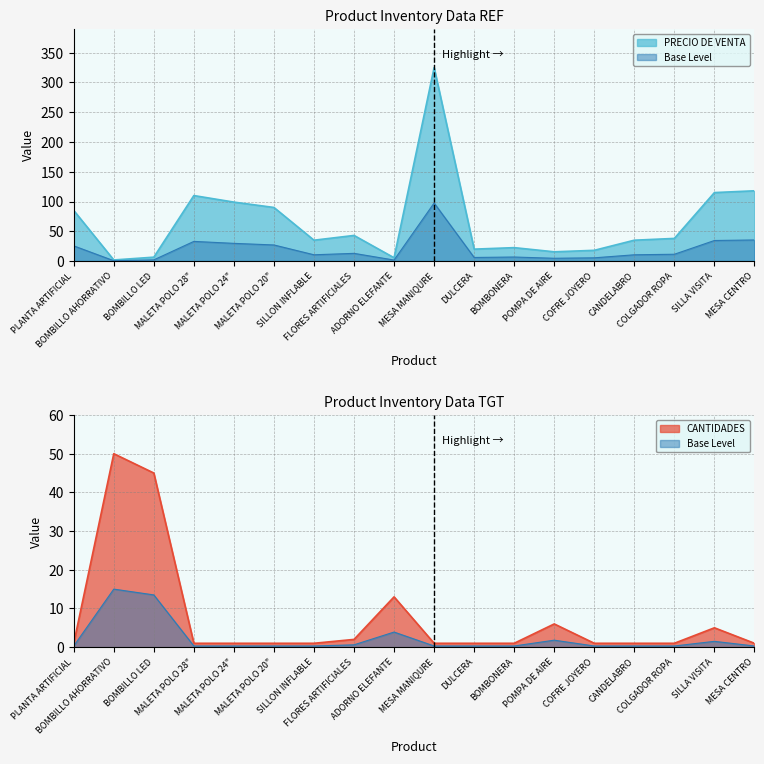

Which series ends up on top after the final intersection of PRECIO DE VENTA and CANTIDADES?

PRECIO DE VENTA